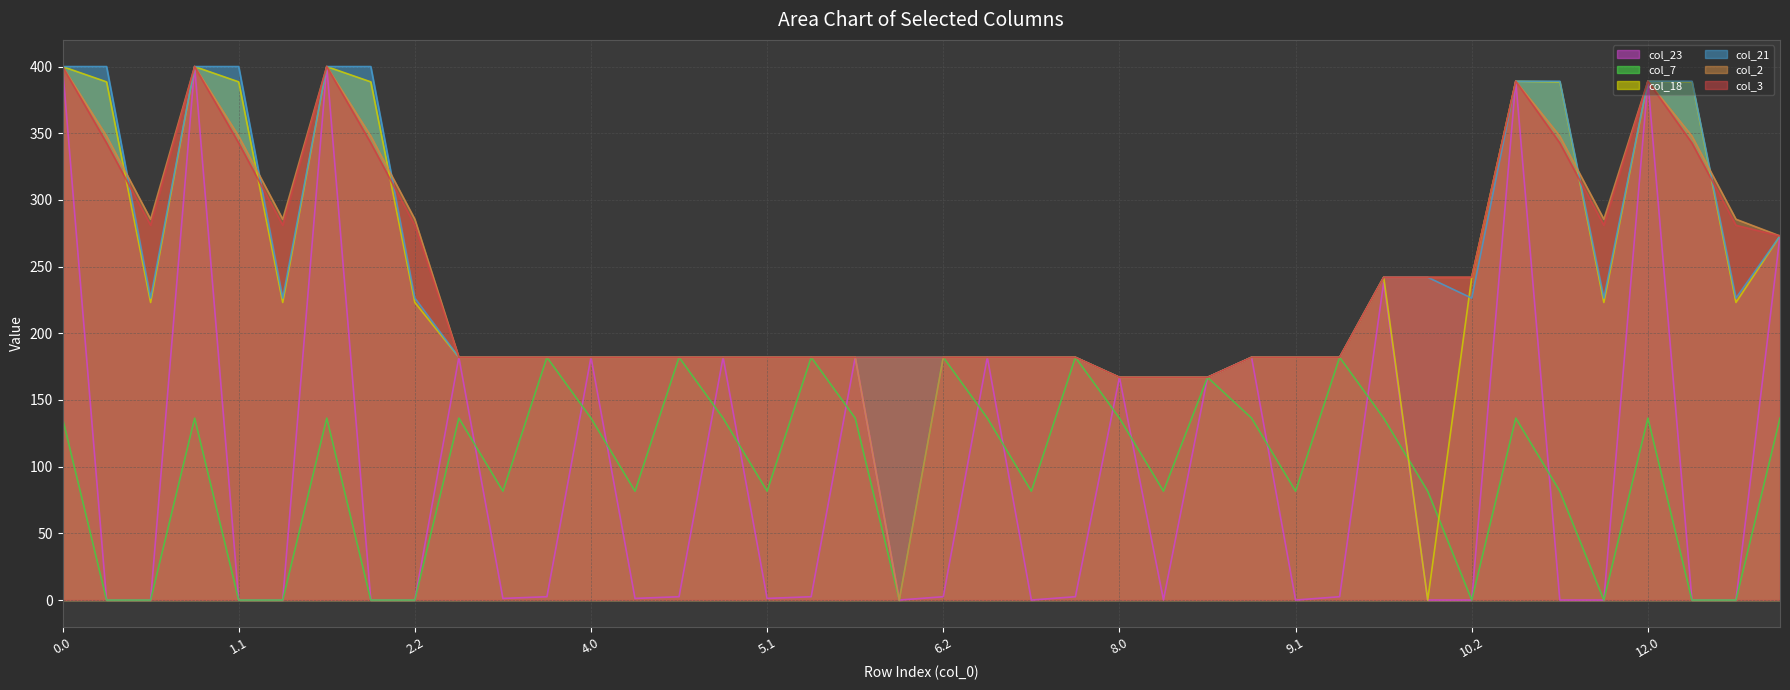

What is the approximate value of col_3 line at 27?

182.0